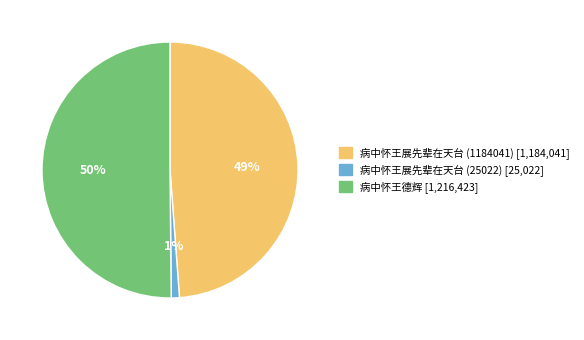

Between 病中怀王展先辈在天台 (25022) and 病中怀王展先辈在天台 (1184041), which is larger?

病中怀王展先辈在天台 (1184041)